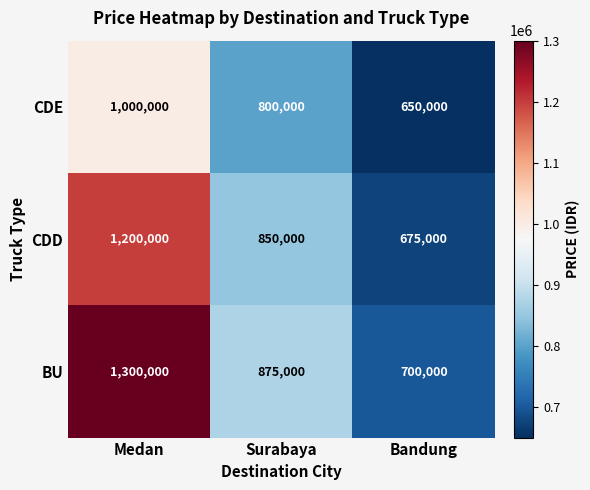

How many categories are shown in the chart?

3